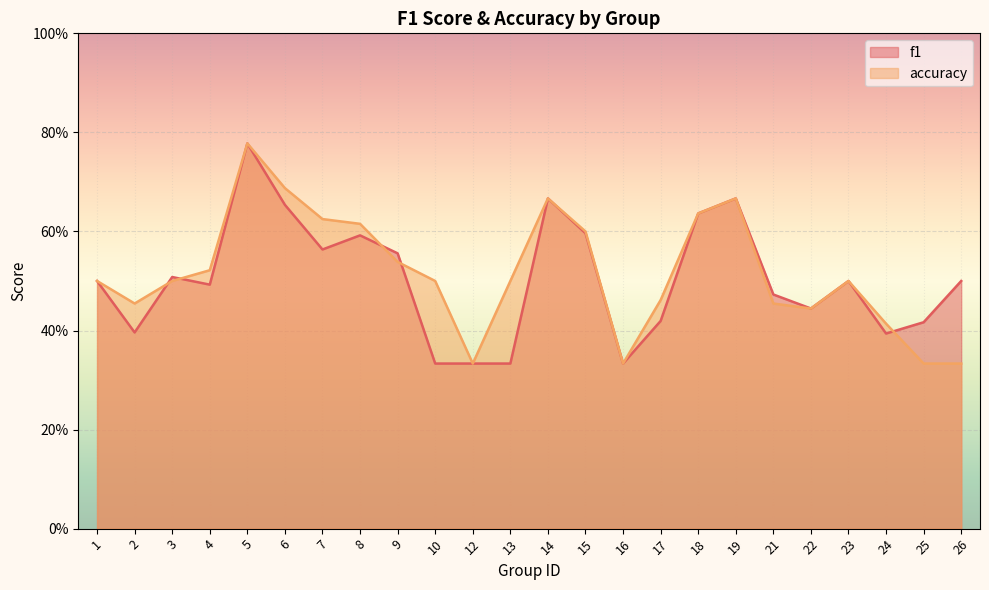

Is it true that accuracy equals 0.5 at 23?

True